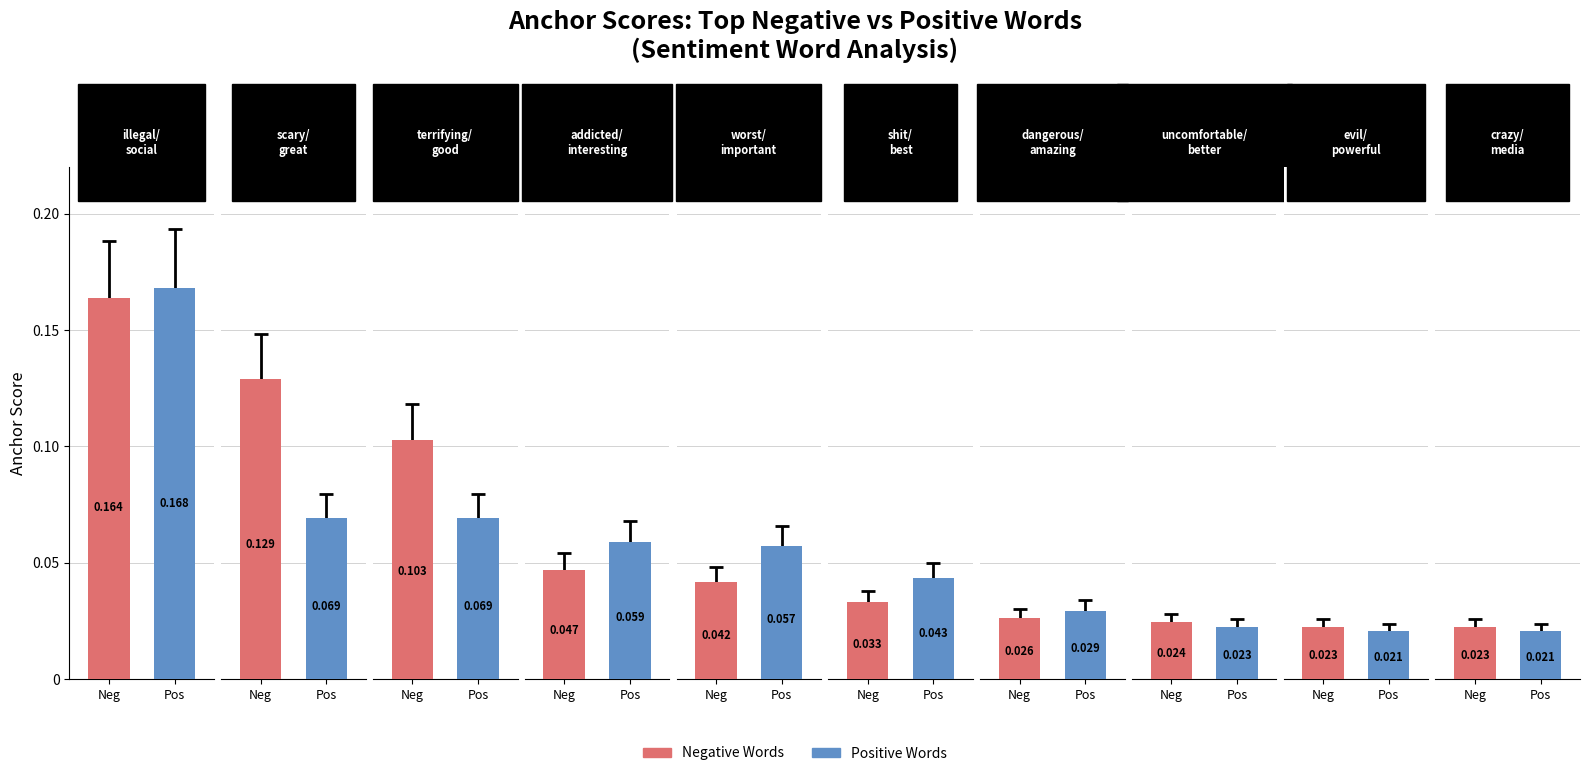

What is the difference between the maximum and minimum values in the Positive Words series?

0.1